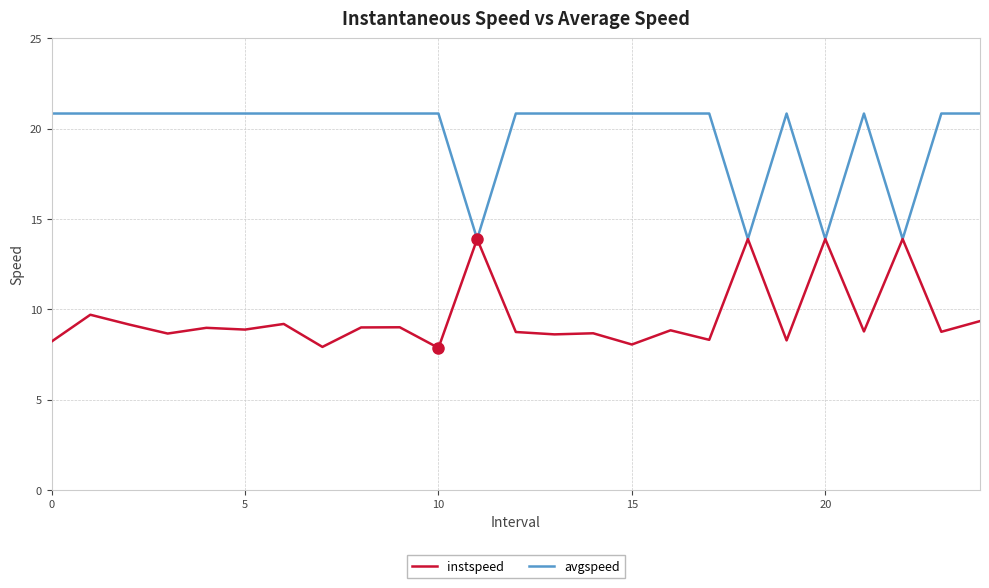

What is the highest value of the instspeed series?

13.9